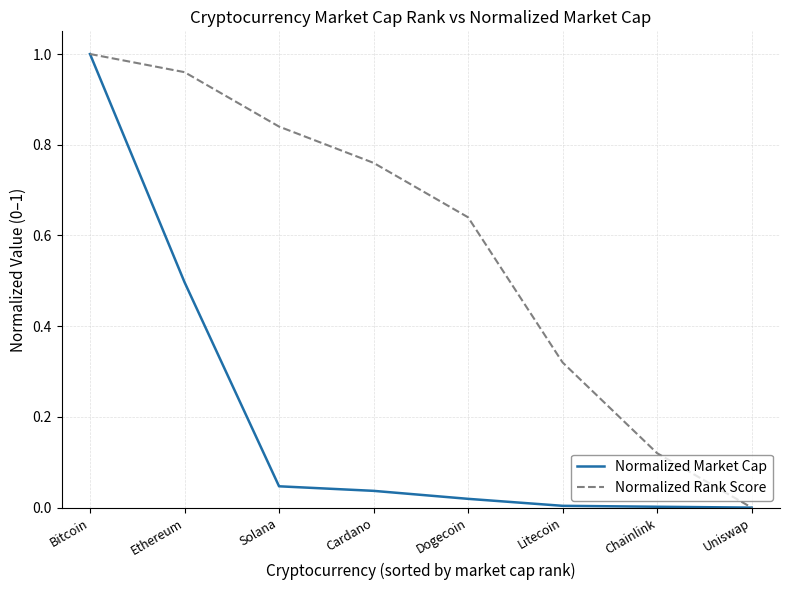

Which category has the highest value across all series?

Bitcoin